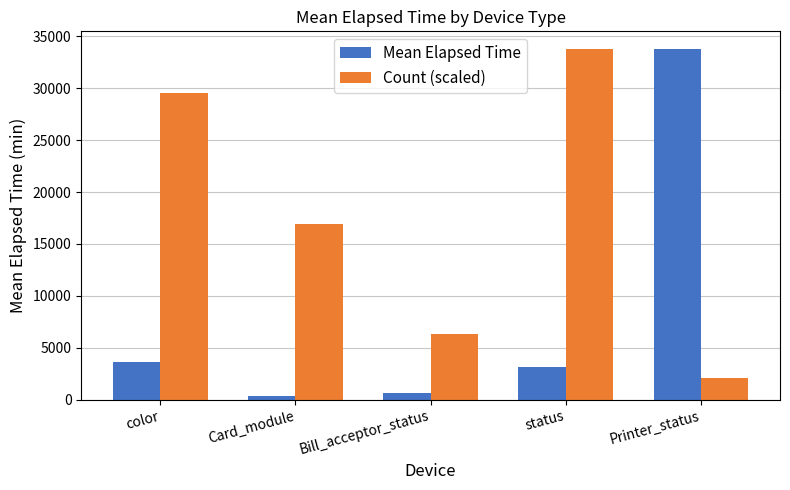

How many values in the Mean Elapsed Time series are below 3187?

2